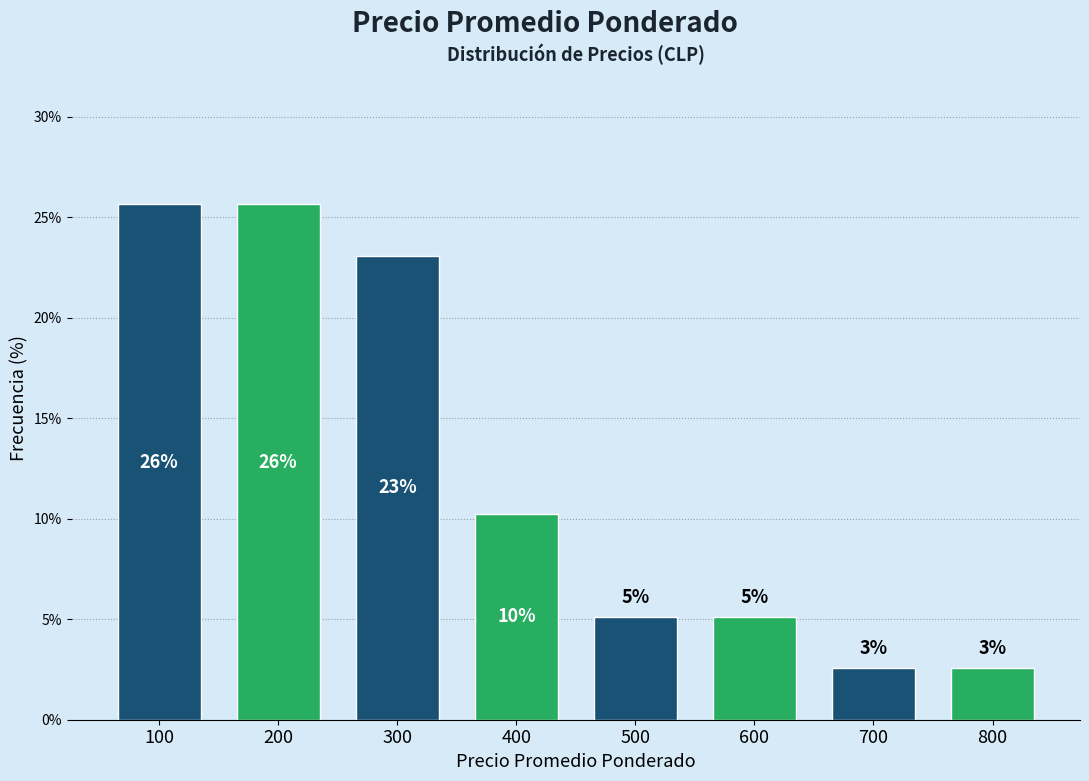

How many bars are there in total?

8